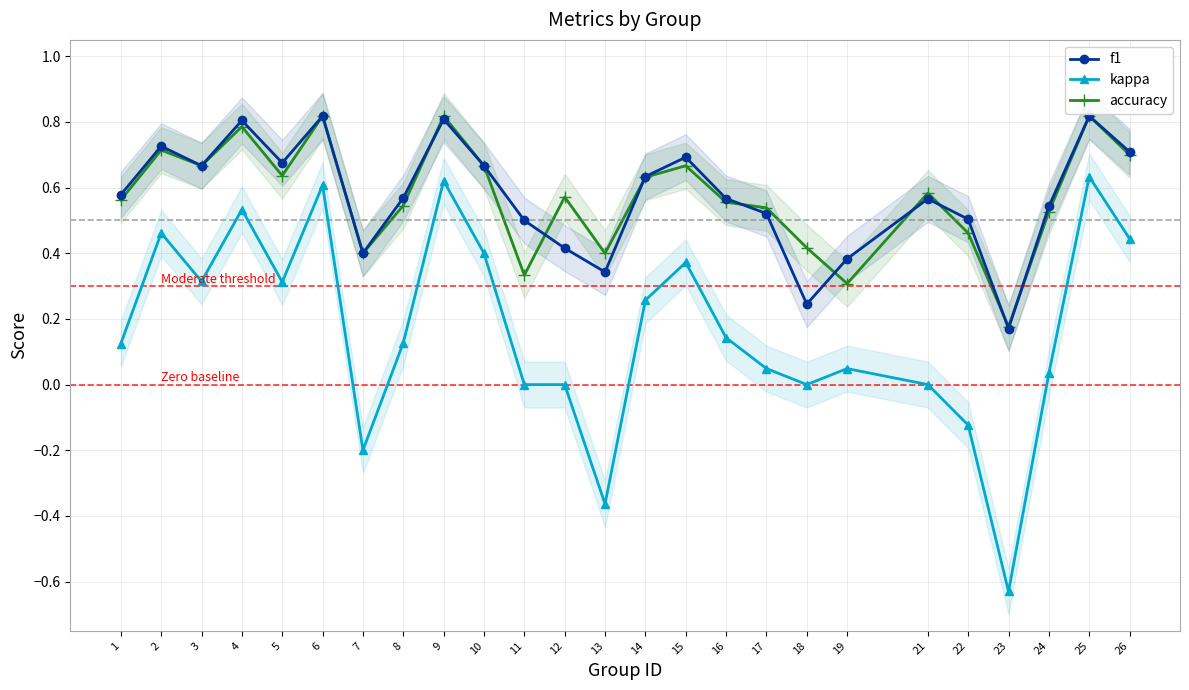

How many interior local valleys does the kappa series have?

6